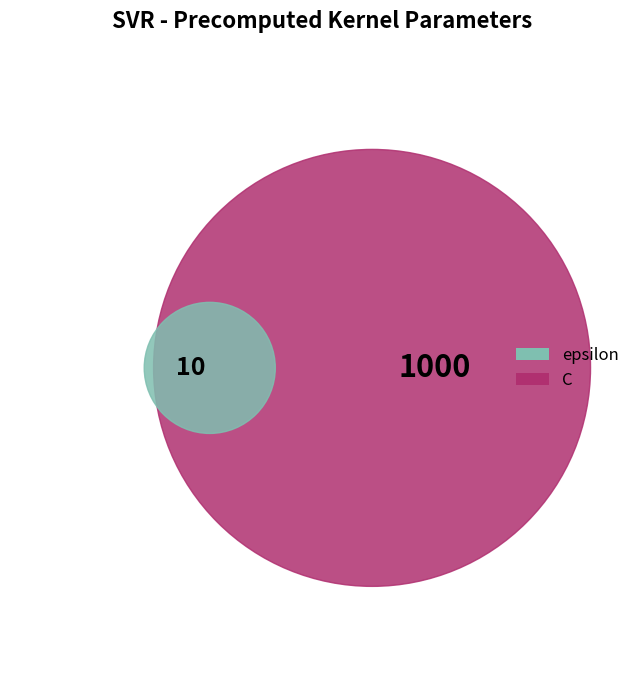

Which slice is the largest?

C